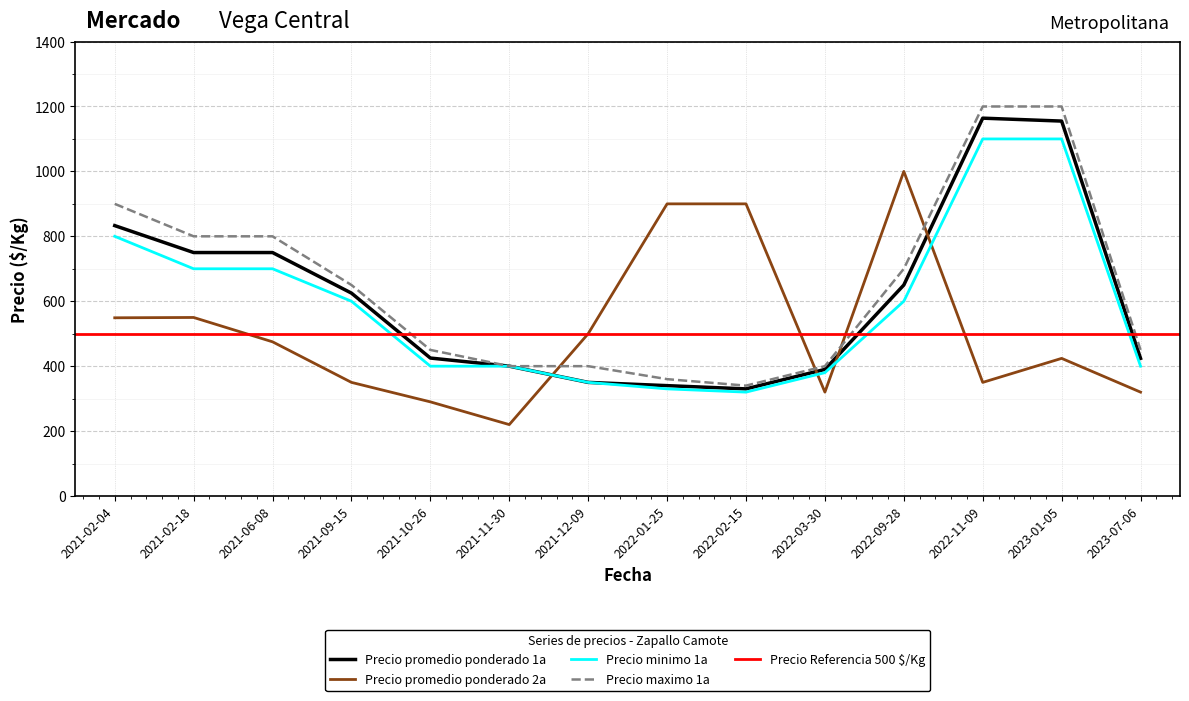

What is the approximate value of Precio minimo 1a at 2021-09-15, to the nearest 50?

600